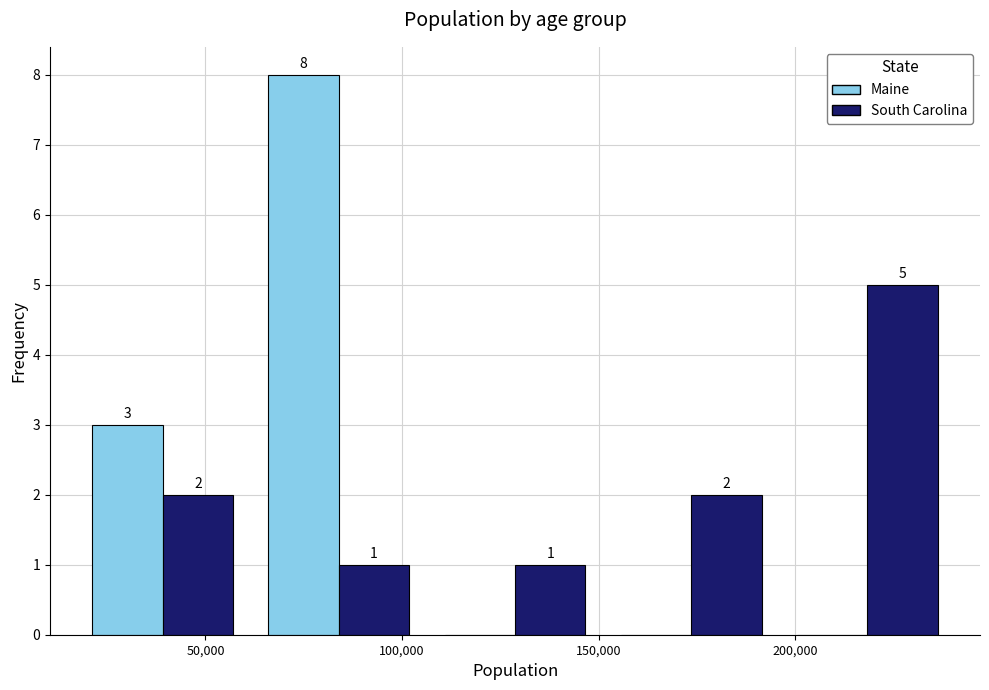

In the South Carolina series, which range on the x-axis has the tallest bar?

195000 to 240000